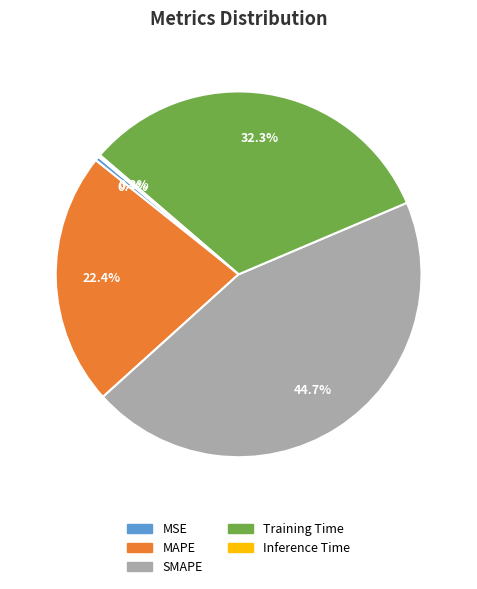

Which category has the biggest portion of the pie?

SMAPE